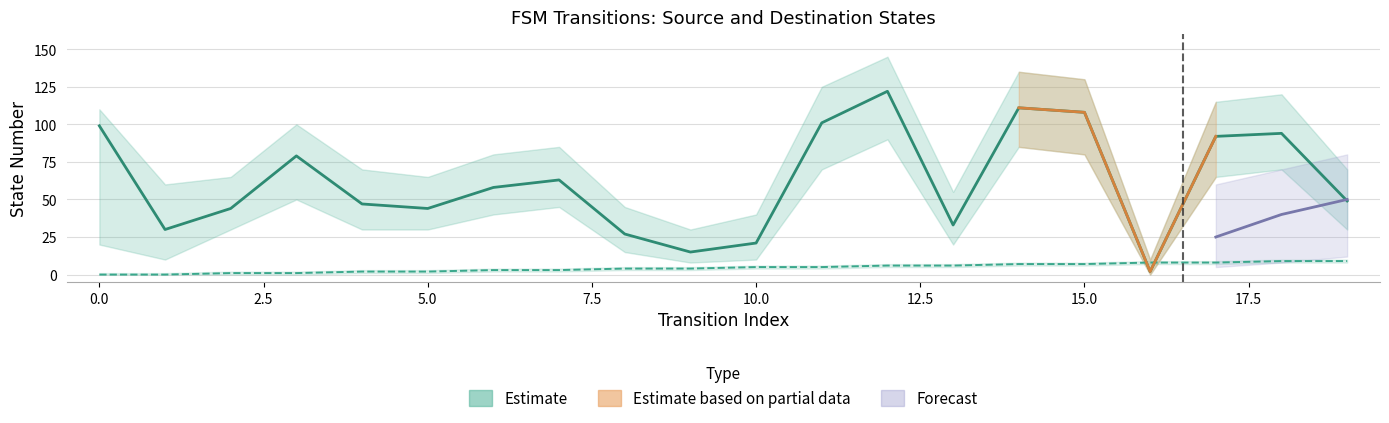

The value of destination_state at 4 is 11. True or false?

False